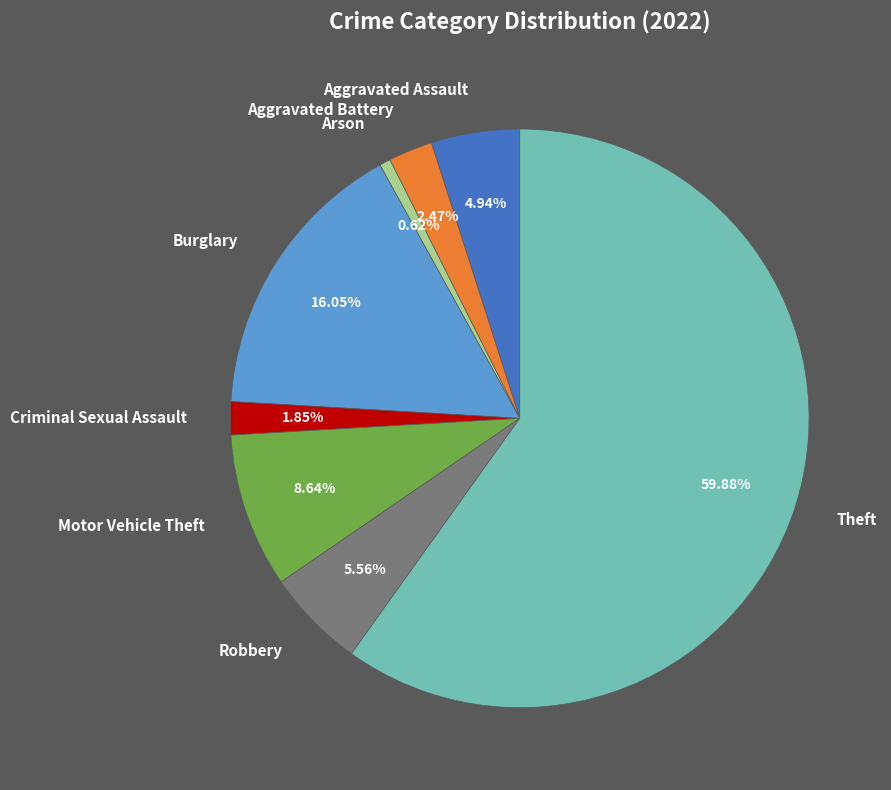

Rank the categories by value from lowest to highest.

Arson, Criminal Sexual Assault, Aggravated Battery, Aggravated Assault, Robbery, Motor Vehicle Theft, Burglary, Theft